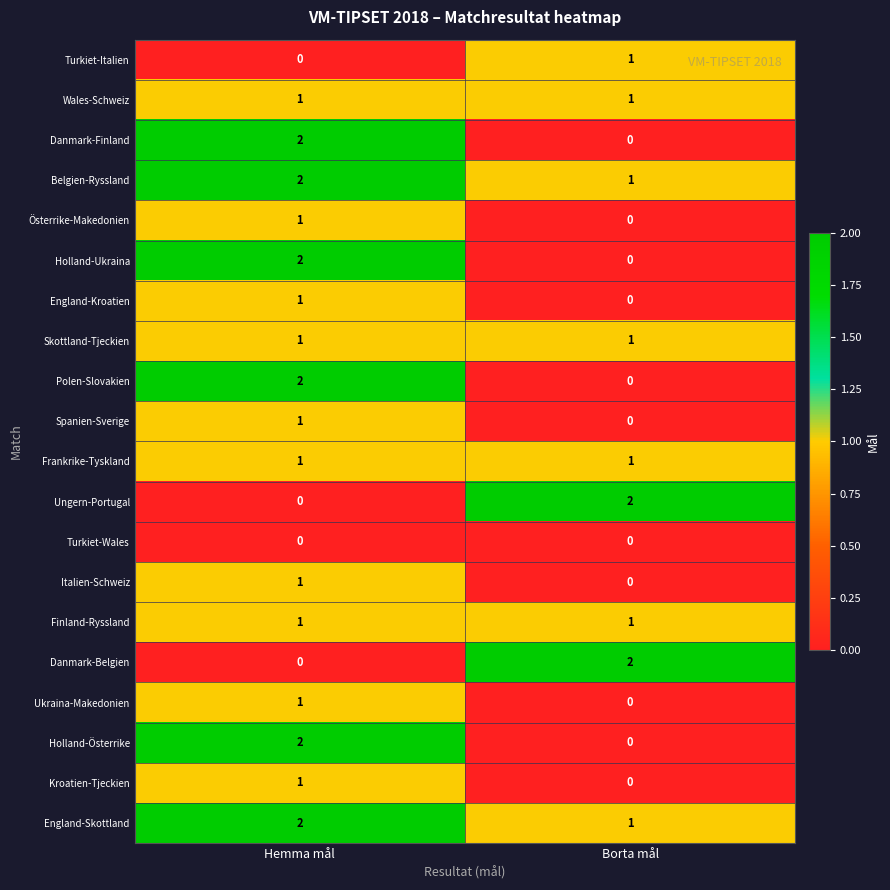

At which category is the sum across all series the highest?

Hemma mål